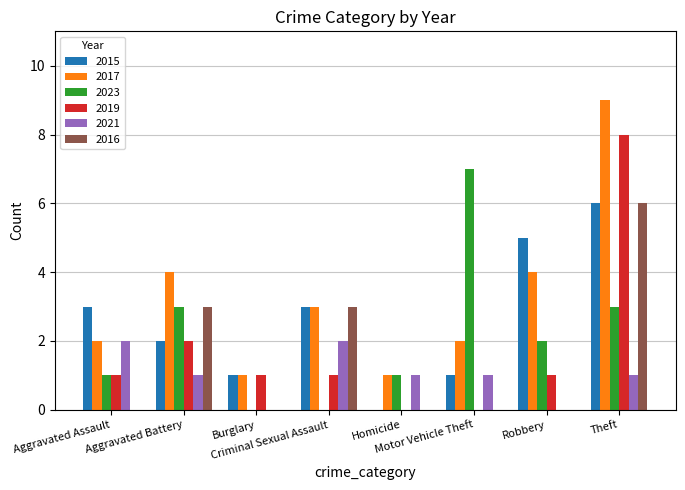

What is the total value across all series at Theft?

33